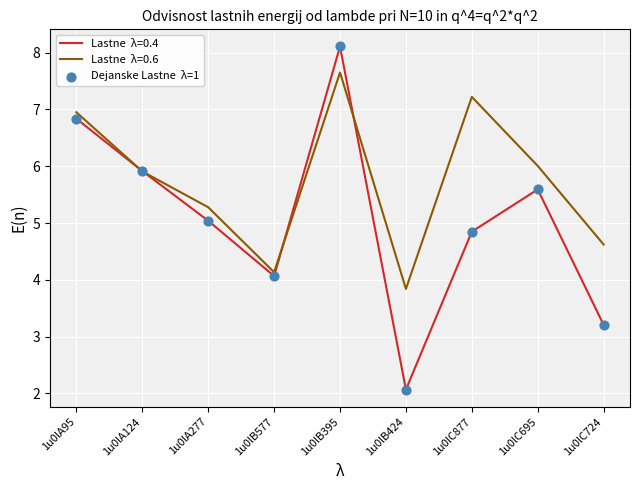

What is the difference between the highest and lowest values at 1u0lC724?

1.4